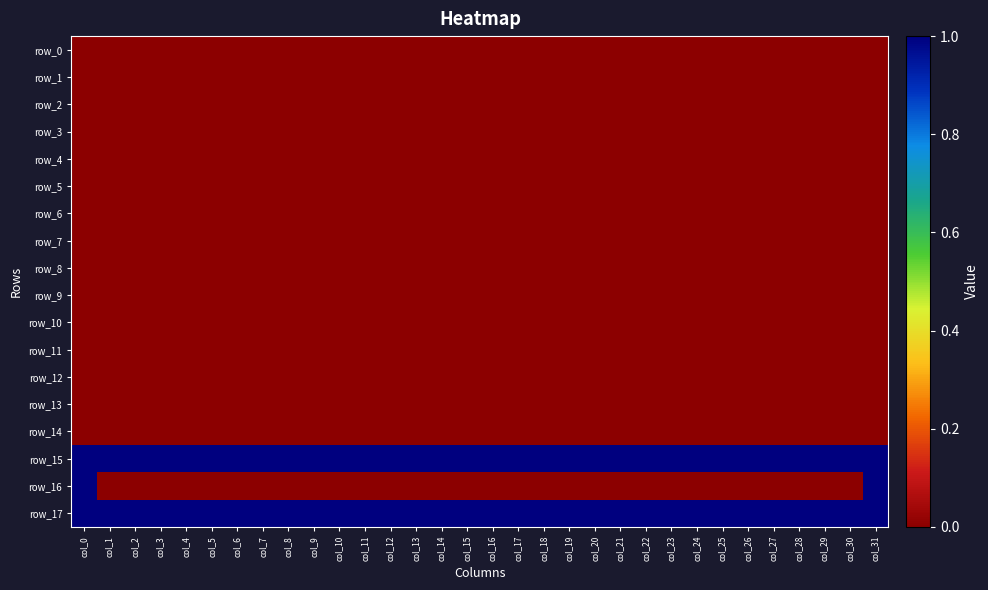

Rank the series at col_22 from lowest to highest value.

row_0, row_1, row_2, row_3, row_4, row_5, row_6, row_7, row_8, row_9, row_10, row_11, row_12, row_13, row_14, row_16, row_15, row_17